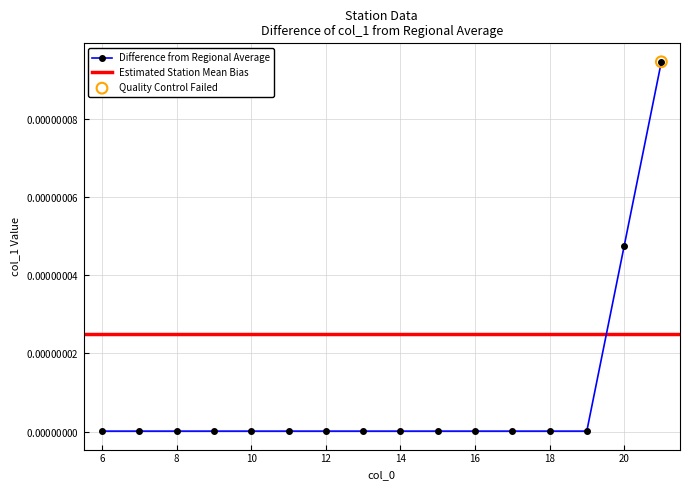

Between 6 and 7, which is larger?

6